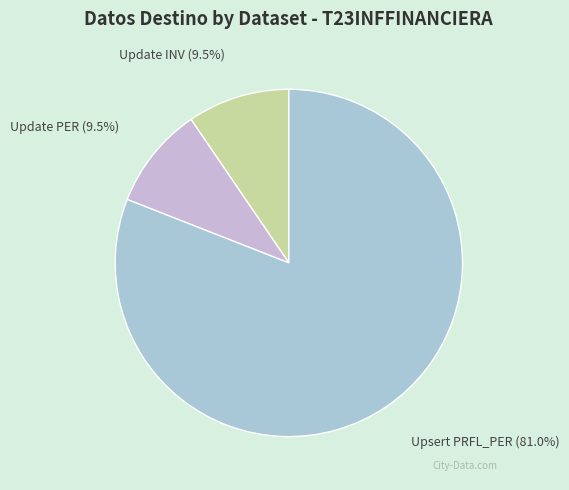

Between Update INV and Upsert PRFL_PER, which is larger?

Upsert PRFL_PER